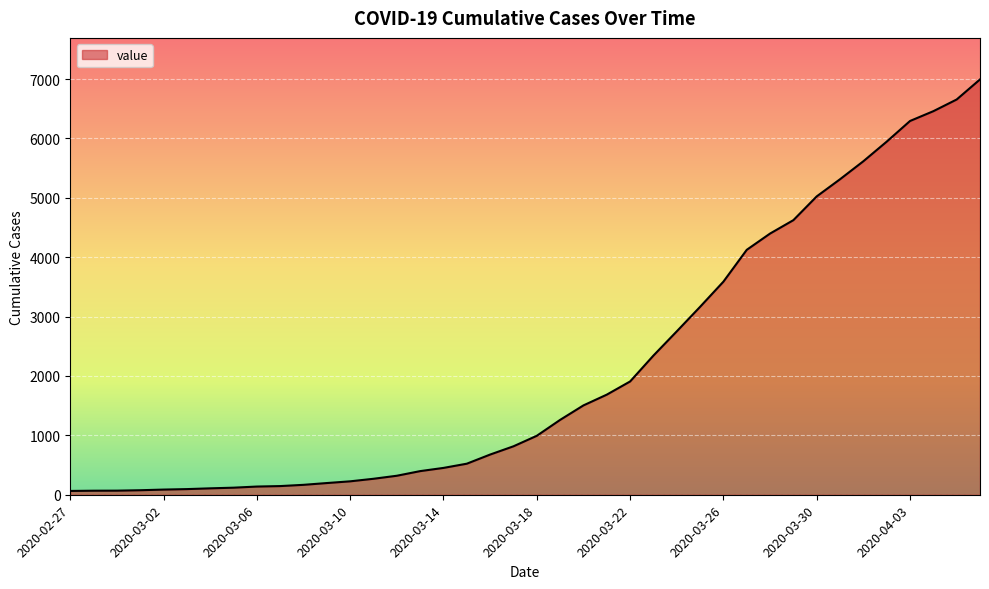

What is the difference between the maximum and minimum values?

6931